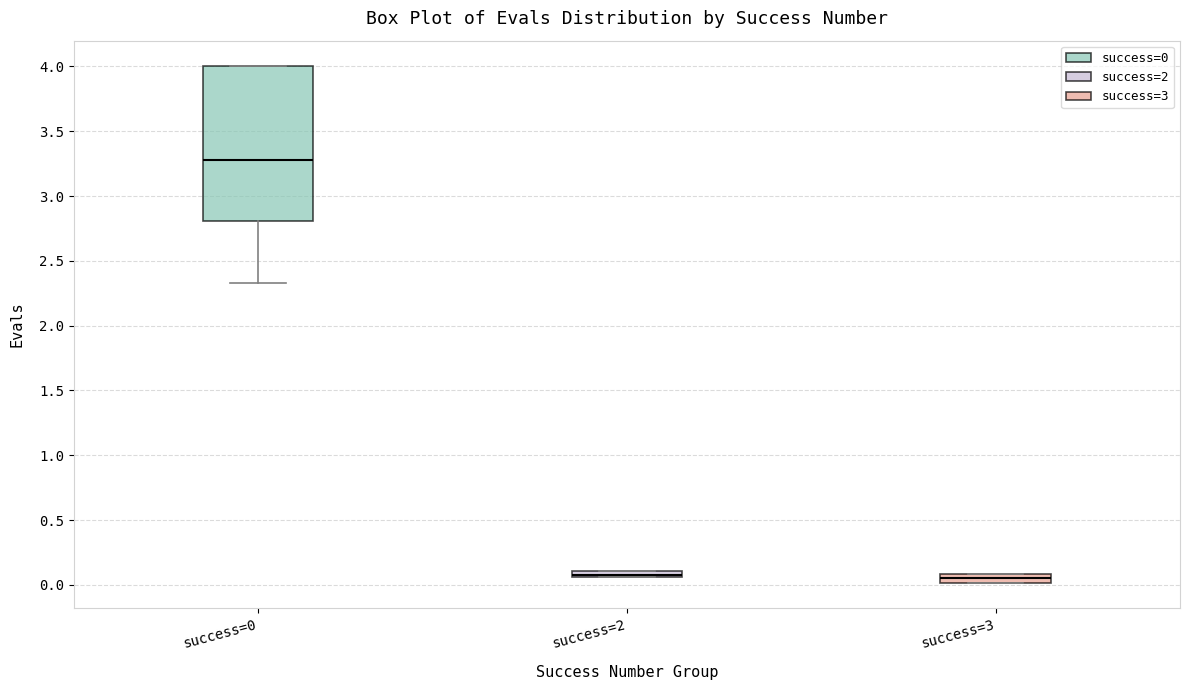

Which box's median line is the highest?

success=0